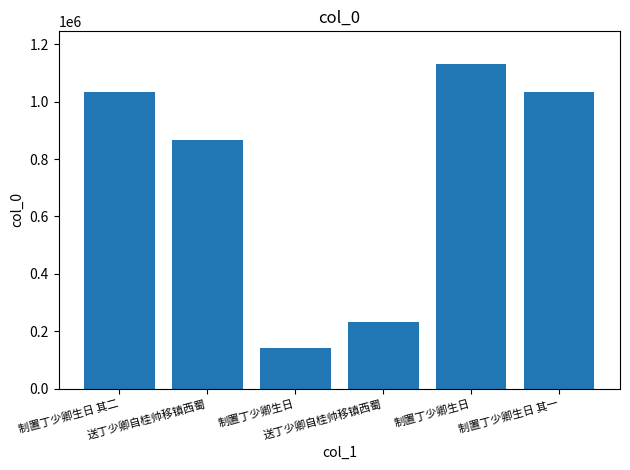

What is the difference between the maximum and minimum values?

992511